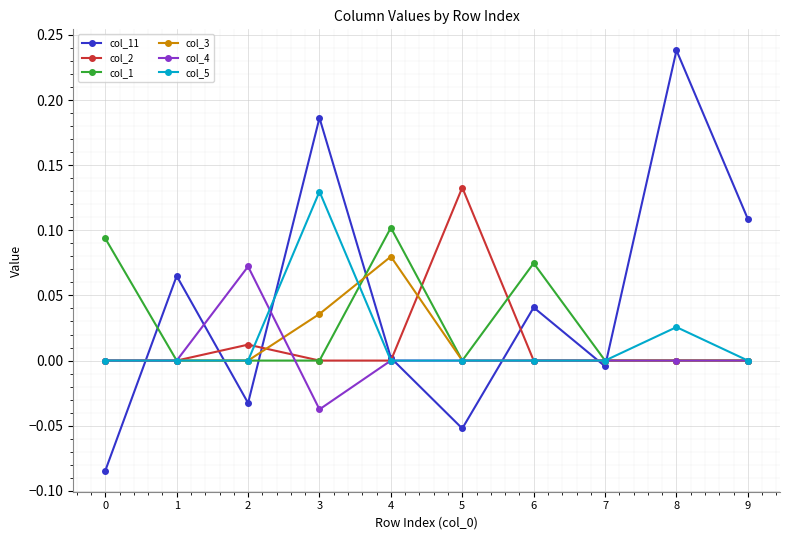

Which series changed the most between 5 and 7?

col_2